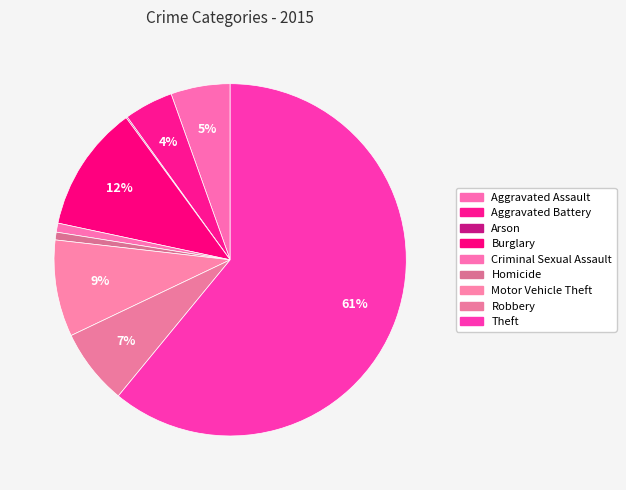

Does Theft represent more than half of the total?

Yes